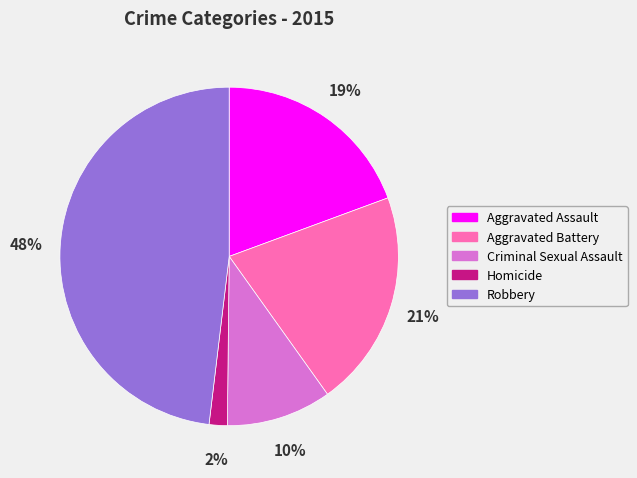

Is there a majority slice in this chart?

No